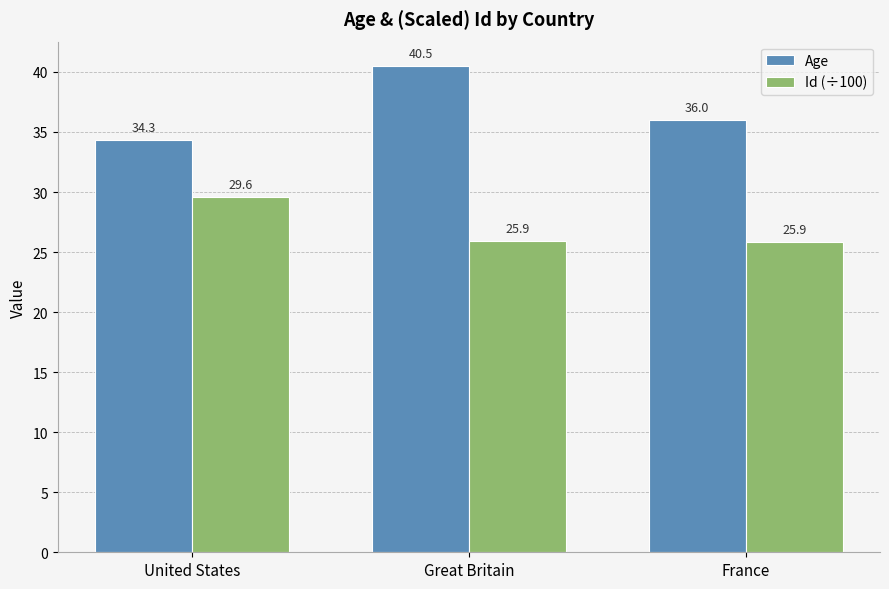

Count the Id (÷100) values in the range 25 to 29.

2